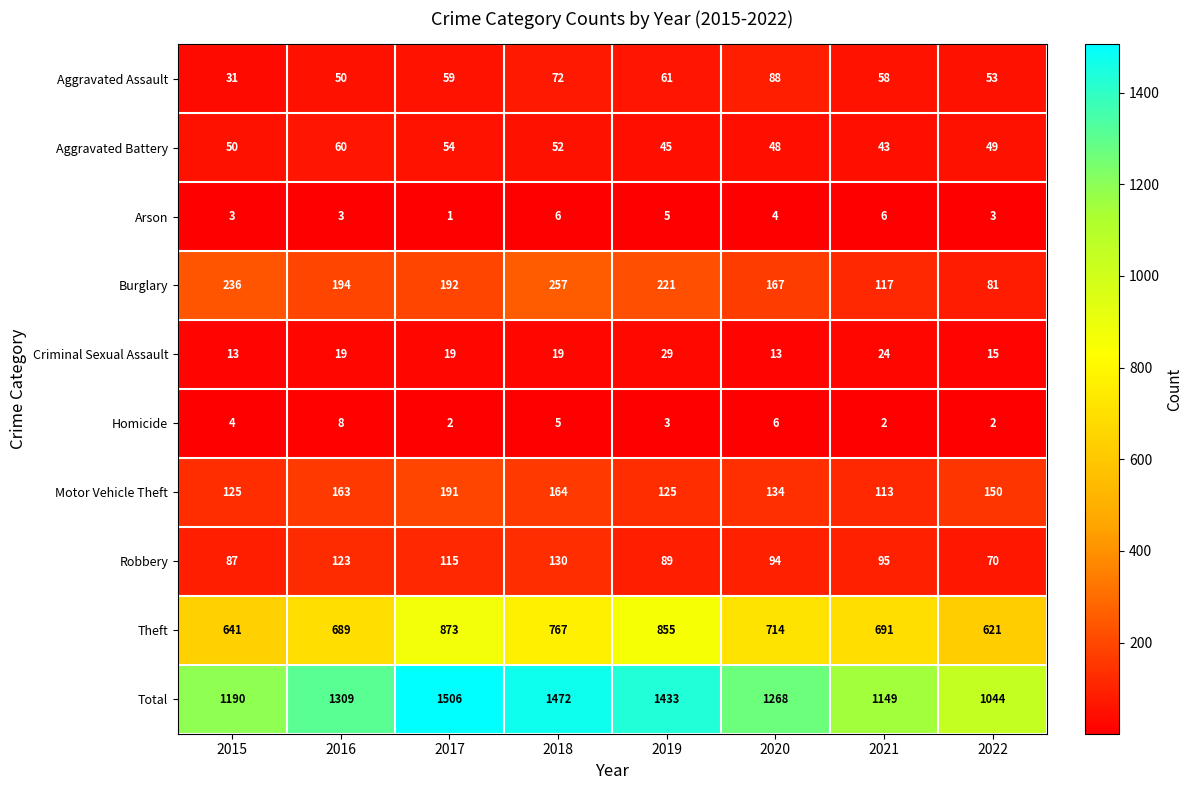

Where is Burglary nearest to the value 169?

2020